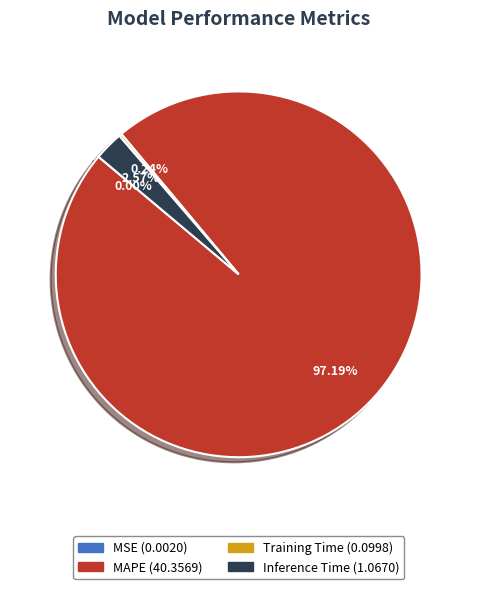

Does any single category account for the majority?

Yes